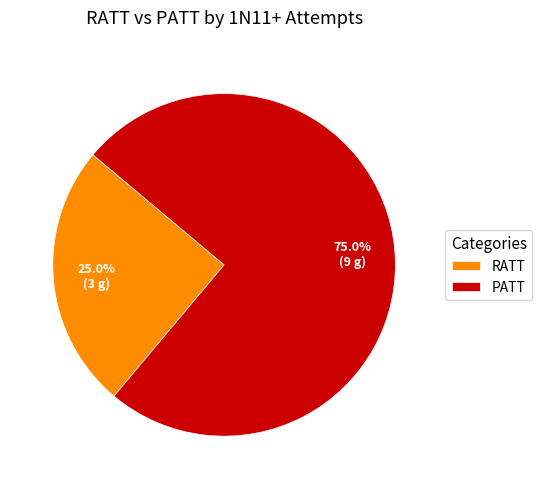

What percentage is the RATT slice, to the nearest percent?

25%